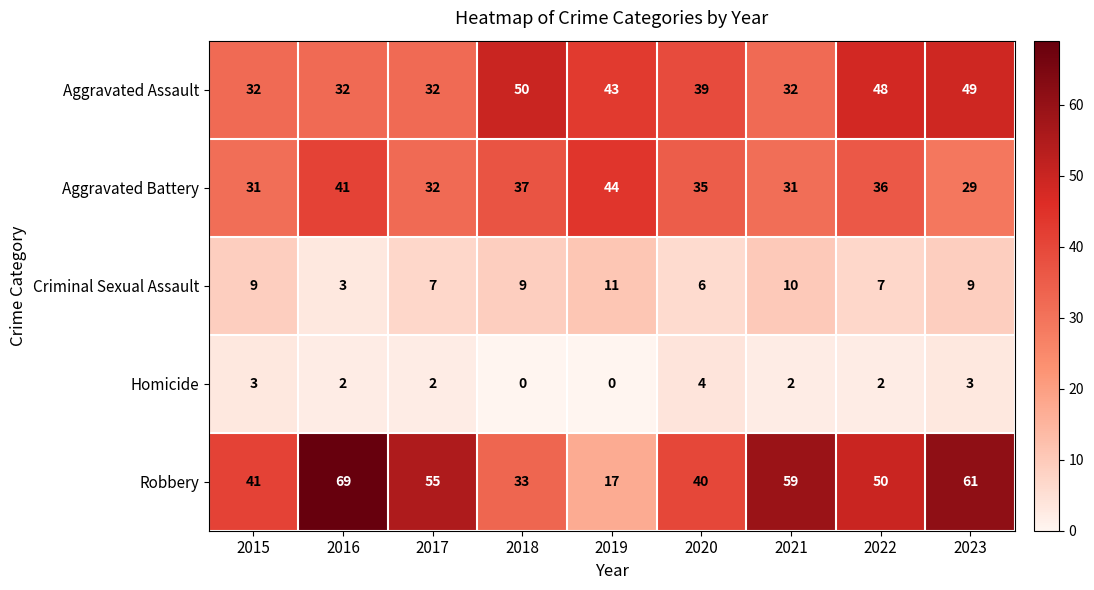

At 2022, list the series in order from largest to smallest.

Robbery, Aggravated Assault, Aggravated Battery, Criminal Sexual Assault, Homicide